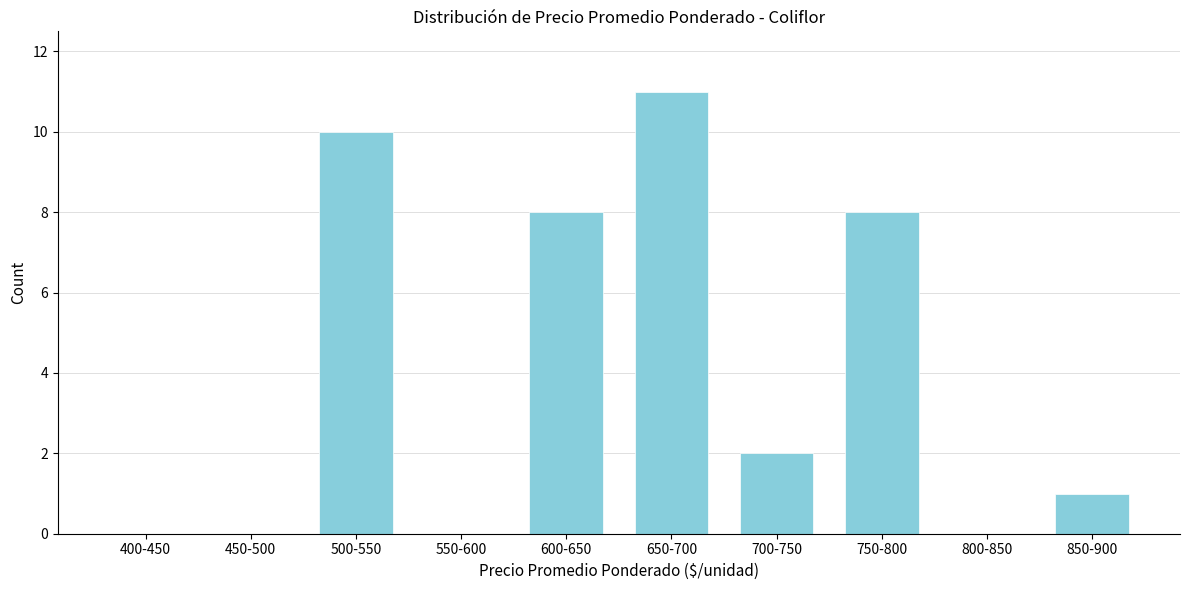

Reading left to right, transcribe all the data shown in this chart.

400-450=0	450-500=0	500-550=10	550-600=0	600-650=8	650-700=11	700-750=2	750-800=8	800-850=0	850-900=1